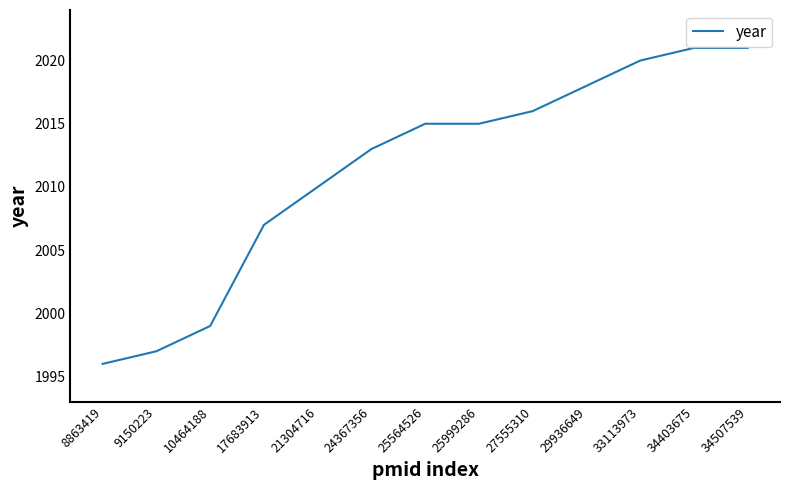

What is the ratio of the value at 33113973 to the value at 9150223?

1.0